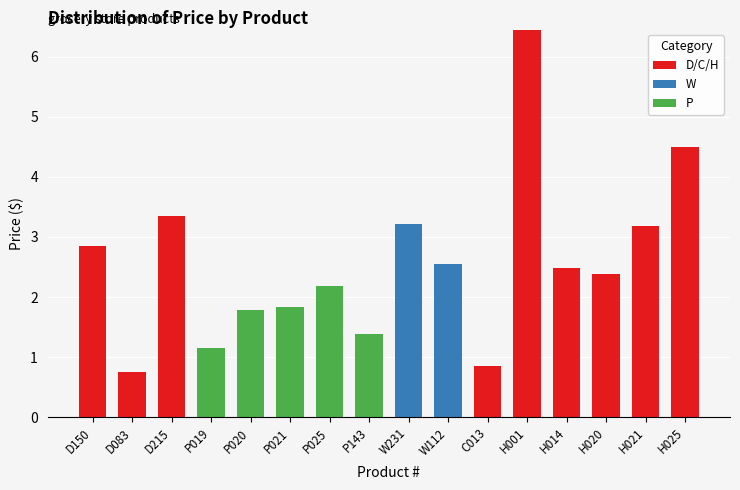

The value of D/C/H at D150 is 4.3. True or false?

False